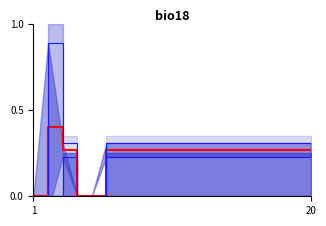

Reading right to left, extract all data points from this chart.

mean: 0.3	0.3	0.3	0.3	0.3	0.3	0.3	0.3	0.3	0.3	0.3	0.3	0.3	0.3	0.3	0.0	0.0	0.3	0.4	0.0
upper: 0.3	0.3	0.3	0.3	0.3	0.3	0.3	0.3	0.3	0.3	0.3	0.3	0.3	0.3	0.3	0.0	0.0	0.3	0.9	0.0
lower: 0.2	0.2	0.2	0.2	0.2	0.2	0.2	0.2	0.2	0.2	0.2	0.2	0.2	0.2	0.2	0.0	0.0	0.2	-0.1	0.0